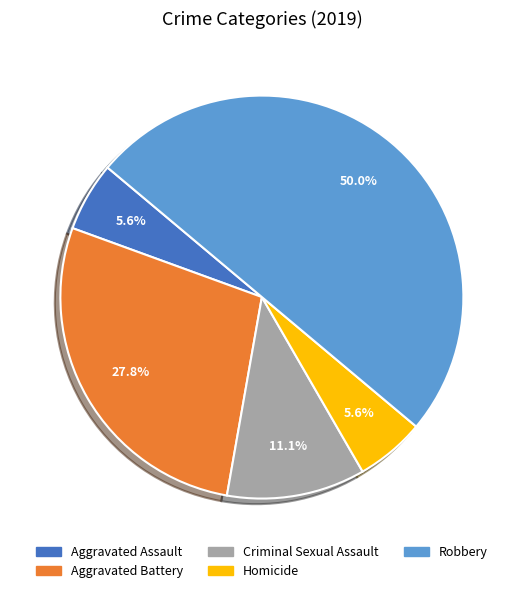

Combined, what portion of the pie is Aggravated Battery and Criminal Sexual Assault?

38.9%